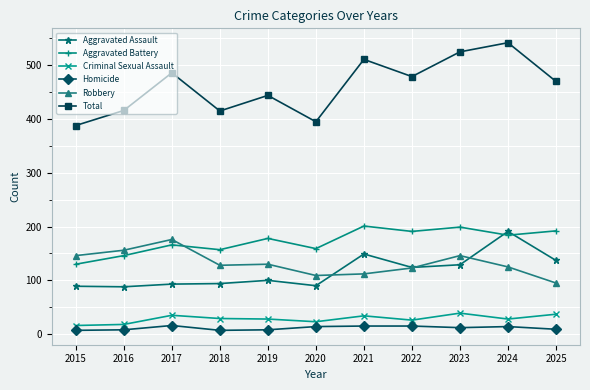

True or false: Homicide and Aggravated Assault intersect in this chart.

False